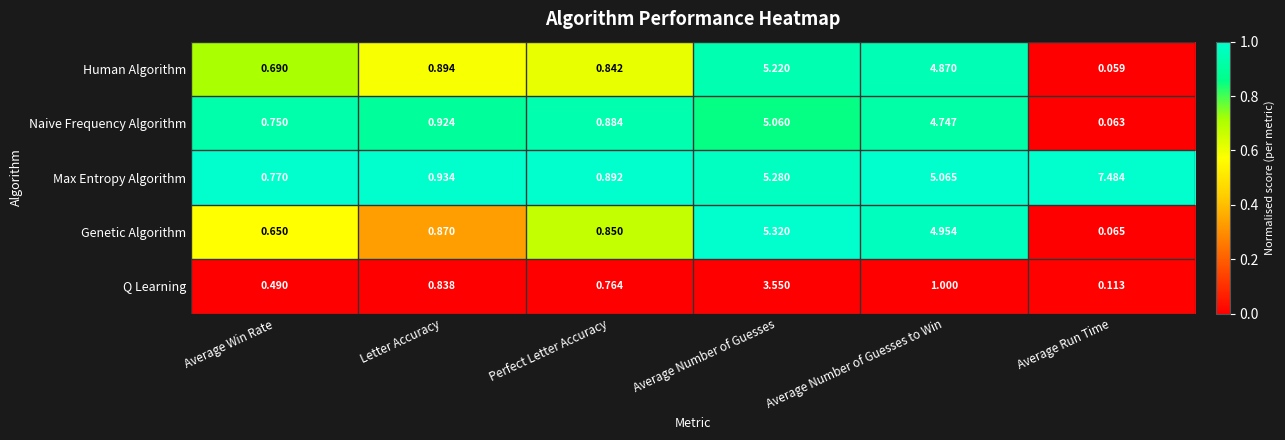

Where is Q Learning nearest to the value 1?

Average Number of Guesses to Win